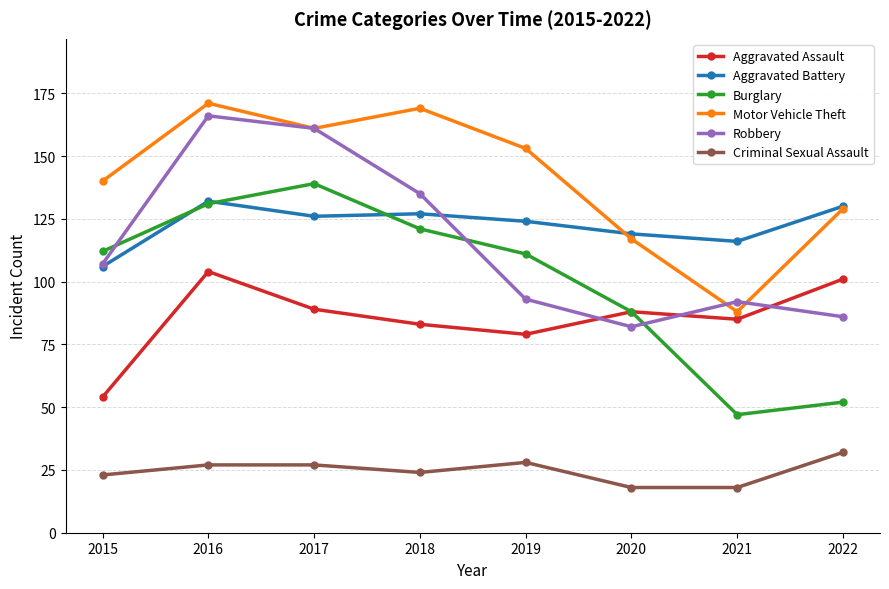

Rank the series by their maximum value, from highest to lowest.

Motor Vehicle Theft, Robbery, Burglary, Aggravated Battery, Aggravated Assault, Criminal Sexual Assault